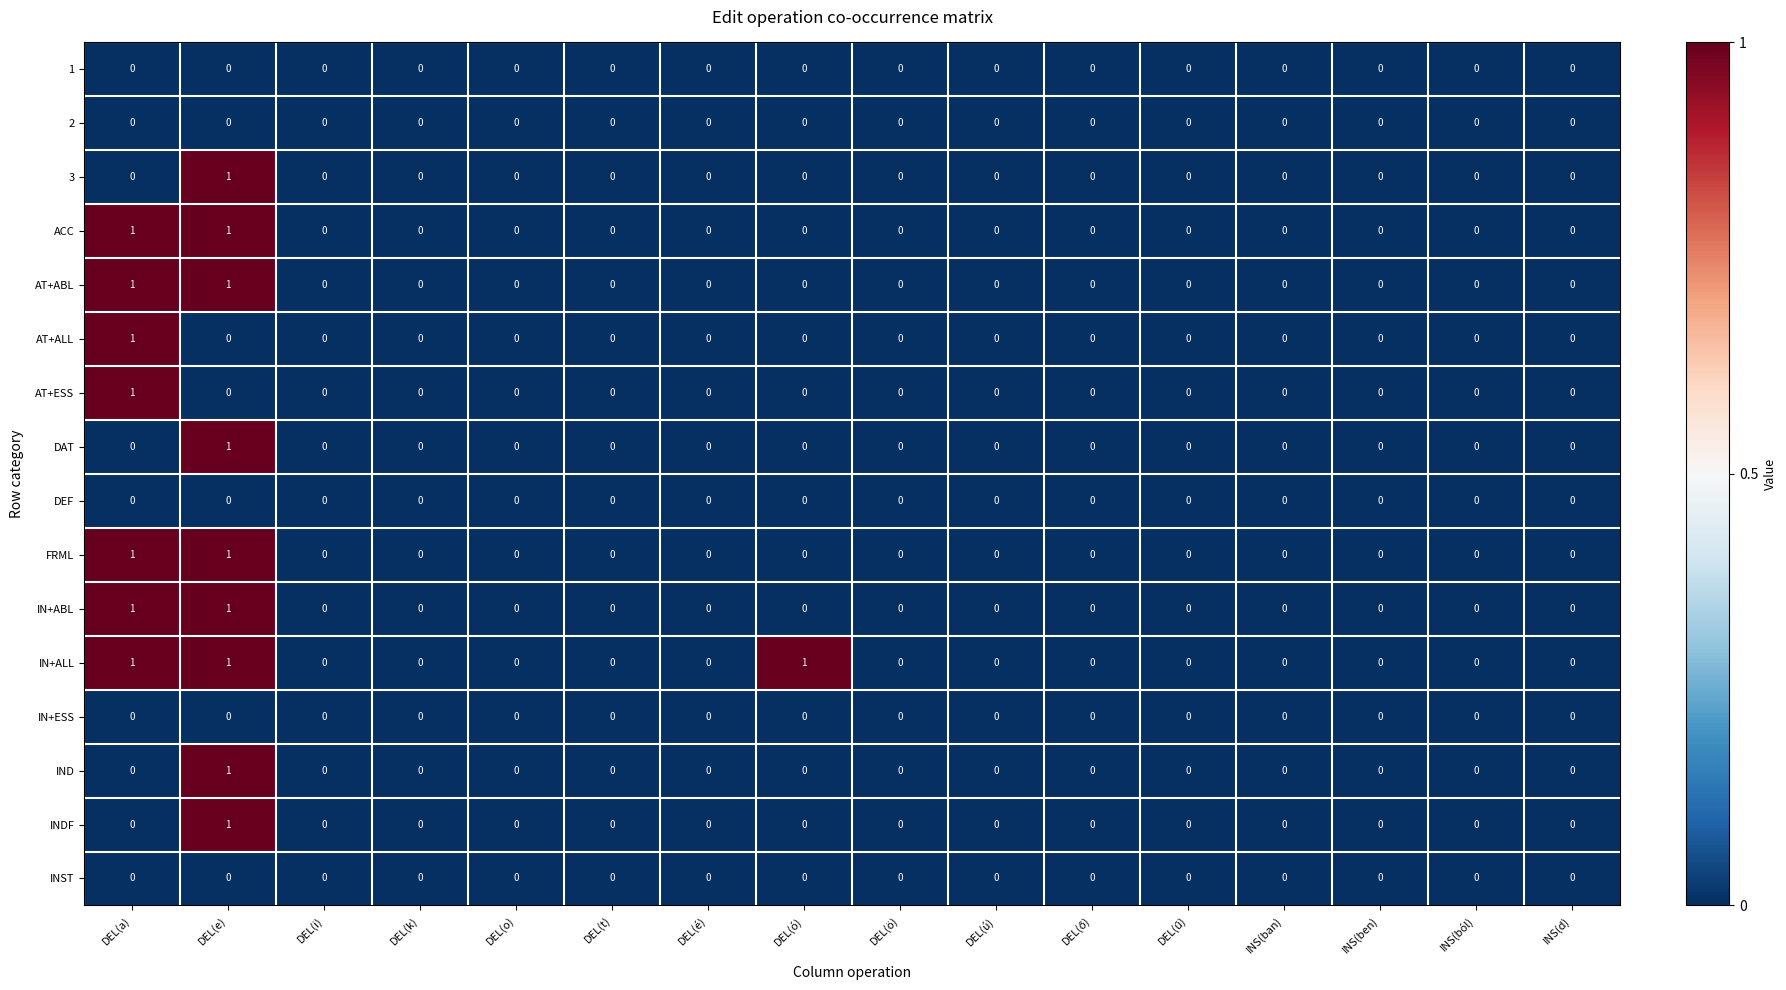

The value of INST at DEL(a) is 0. True or false?

True